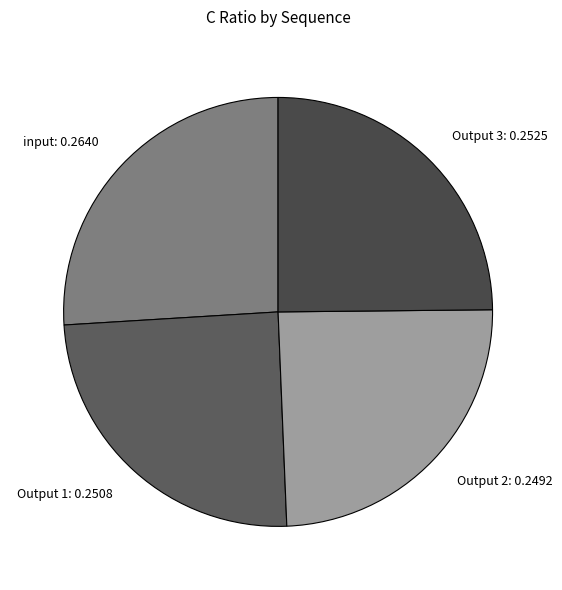

Do Output 1 and Output 2 together represent more than half of the pie?

No